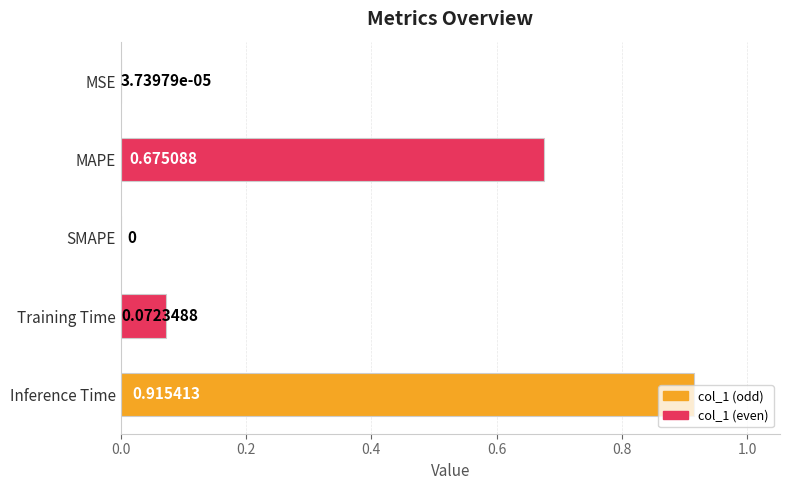

Which has a higher value, SMAPE or MAPE?

MAPE